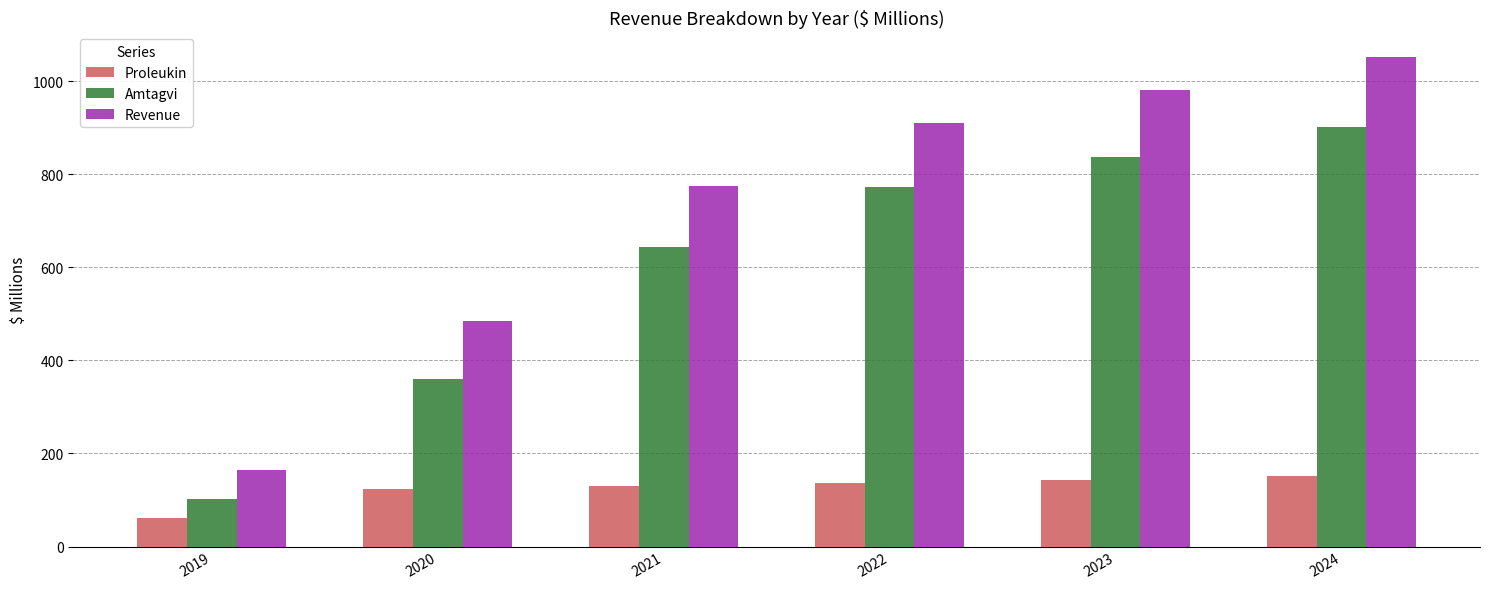

What is the difference between the second highest and second lowest values in the Revenue series?

495.9